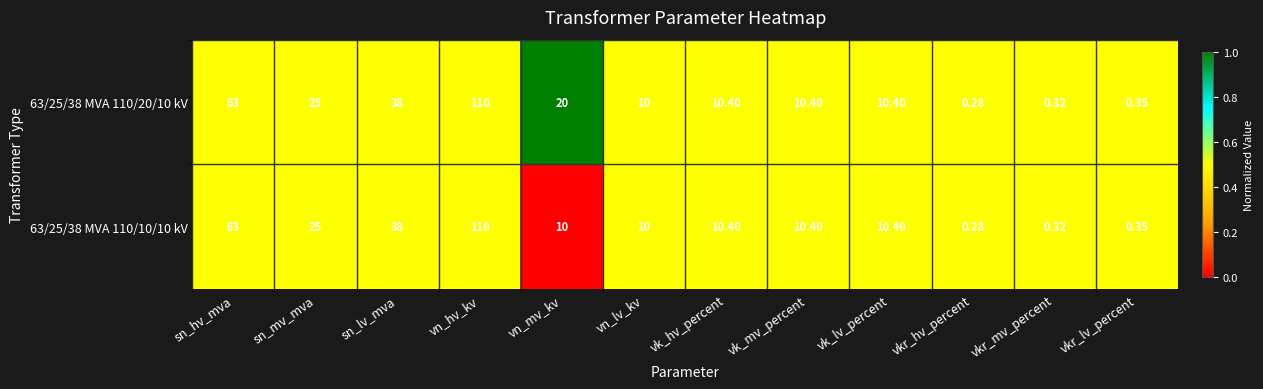

At which label is 63/25/38 MVA 110/10/10 kV closest to 55?

sn_hv_mva